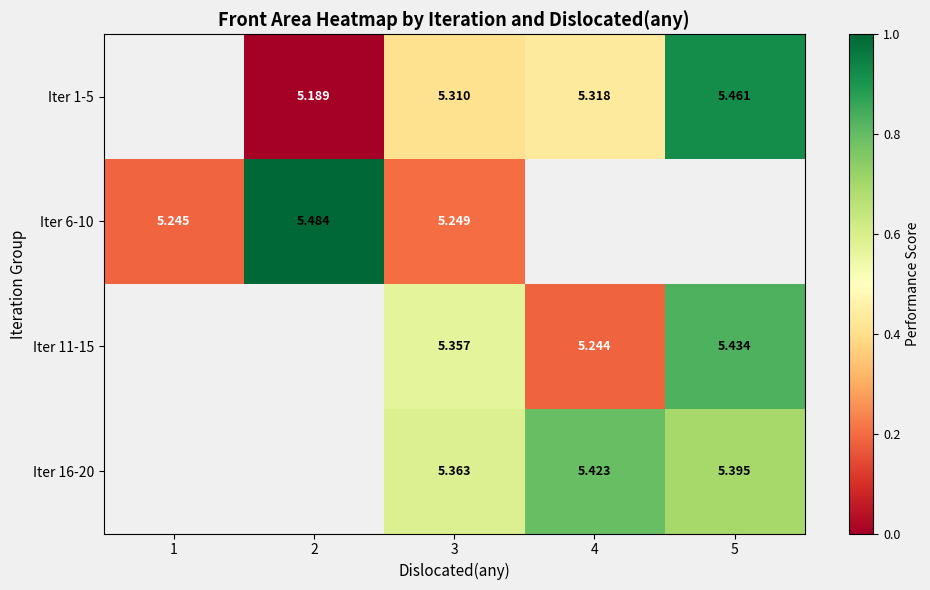

How many series are shown in this chart?

4